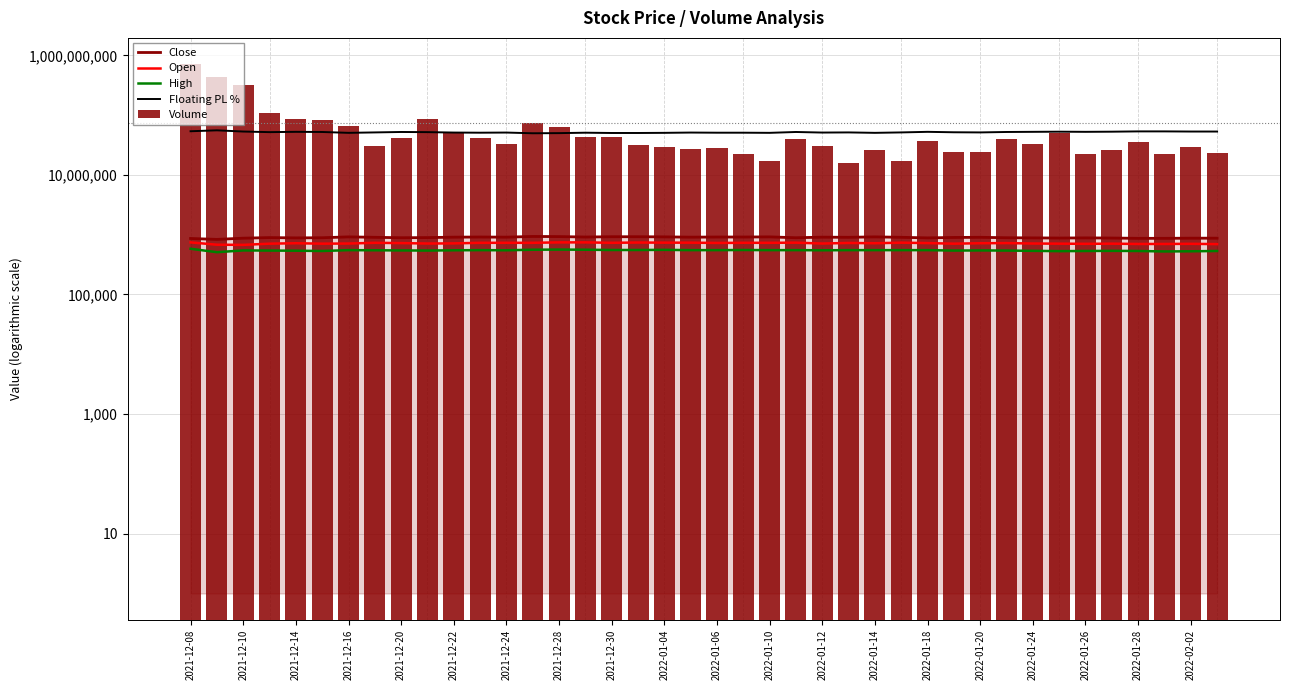

Reading left to right, extract all data points from this chart.

Close: 865000.0	835000.0	875000.0	895000.0	885000.0	890000.0	920000.0	905000.0	890000.0	895000.0	910000.0	915000.0	910000.0	935000.0	930000.0	915000.0	925000.0	925000.0	920000.0	910000.0	915000.0	915000.0	920000.0	890000.0	910000.0	905000.0	920000.0	905000.0	885000.0	900000.0	905000.0	890000.0	885000.0	880000.0	885000.0	880000.0	870000.0	870000.0	875000.0	875000.0
Open: 744000.0	680000.0	676000.0	708000.0	720000.0	708000.0	712000.0	732000.0	724000.0	712000.0	716000.0	732000.0	732000.0	732000.0	744000.0	744000.0	732000.0	740000.0	736000.0	736000.0	728000.0	732000.0	732000.0	736000.0	712000.0	728000.0	720000.0	736000.0	724000.0	708000.0	720000.0	724000.0	712000.0	708000.0	704000.0	708000.0	700000.0	700000.0	704000.0	696000.0
High: 582000.0	510000.0	546000.0	543000.0	540000.0	534000.0	552000.0	549000.0	546000.0	543000.0	549000.0	552000.0	549000.0	561000.0	564000.0	561000.0	555000.0	555000.0	558000.0	552000.0	552000.0	555000.0	552000.0	552000.0	549000.0	552000.0	552000.0	552000.0	552000.0	543000.0	546000.0	543000.0	537000.0	531000.0	534000.0	537000.0	534000.0	525000.0	528000.0	534000.0
Floating PL %: 53757225.4	55688622.8	53142857.1	51955307.3	52542372.9	52247191.0	50543478.3	51381215.5	52247191.0	51955307.3	51098901.1	50819672.1	51098901.1	49732620.3	50000000.0	50819672.1	50270270.3	50270270.3	50543478.3	51098901.1	50819672.1	50819672.1	50543478.3	52247191.0	51098901.1	51381215.5	50543478.3	51381215.5	52542372.9	51666666.7	51381215.5	52247191.0	52542372.9	52840909.1	52542372.9	52840909.1	53448275.9	53448275.9	53142857.1	53142857.1
Volume: 706846700.0	441667300.0	323110900.0	109784700.0	87670400.0	82526500.0	66413900.0	31019500.0	40745200.0	86599300.0	50830800.0	41850100.0	32457000.0	72660400.0	64104700.0	42827500.0	42617000.0	31289500.0	29066600.0	27027000.0	28528300.0	22357500.0	17391800.0	39591200.0	30221400.0	15839900.0	25637200.0	16791600.0	36965300.0	24067400.0	23994300.0	40305700.0	33067100.0	49395300.0	22790300.0	26036500.0	35030900.0	22683000.0	29276000.0	22938500.0